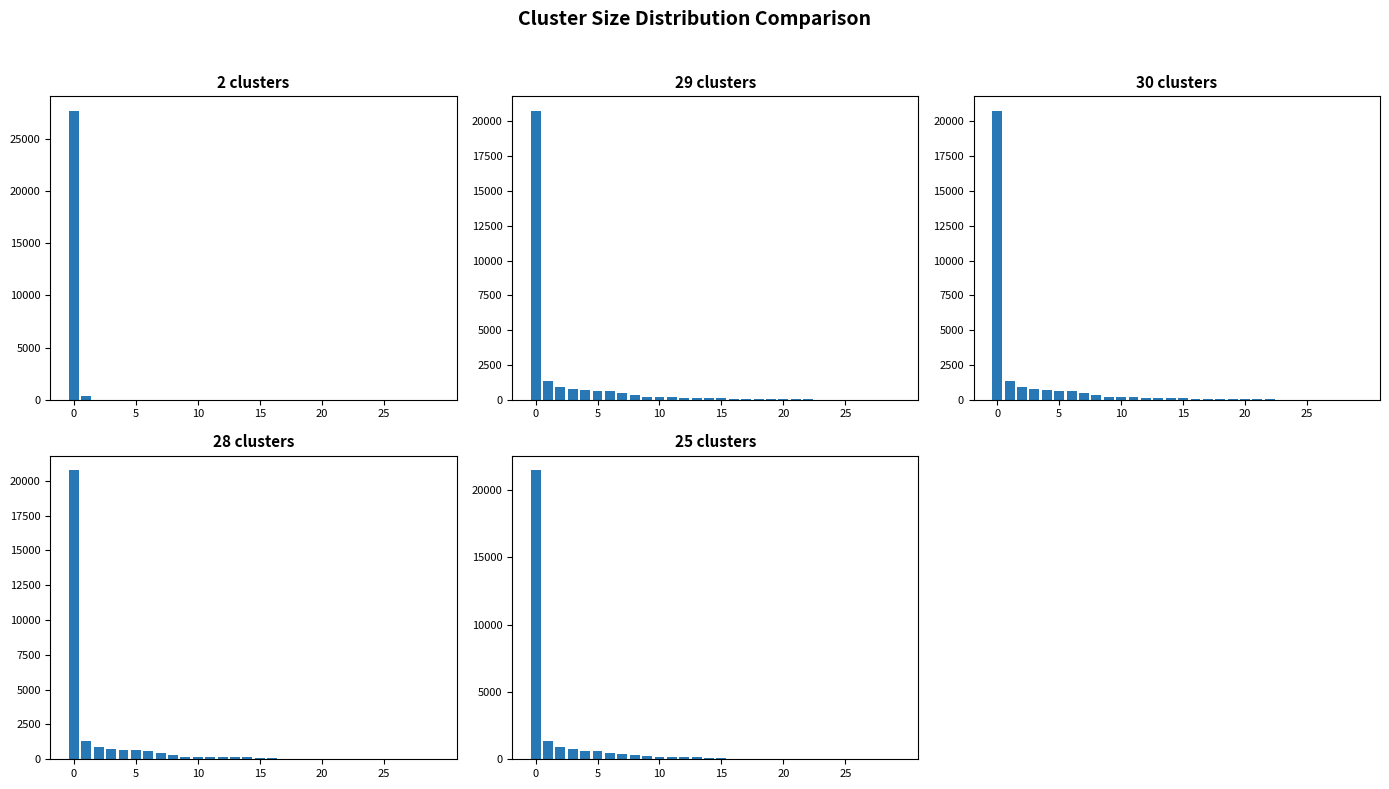

What is the total value across all series at 18?

201